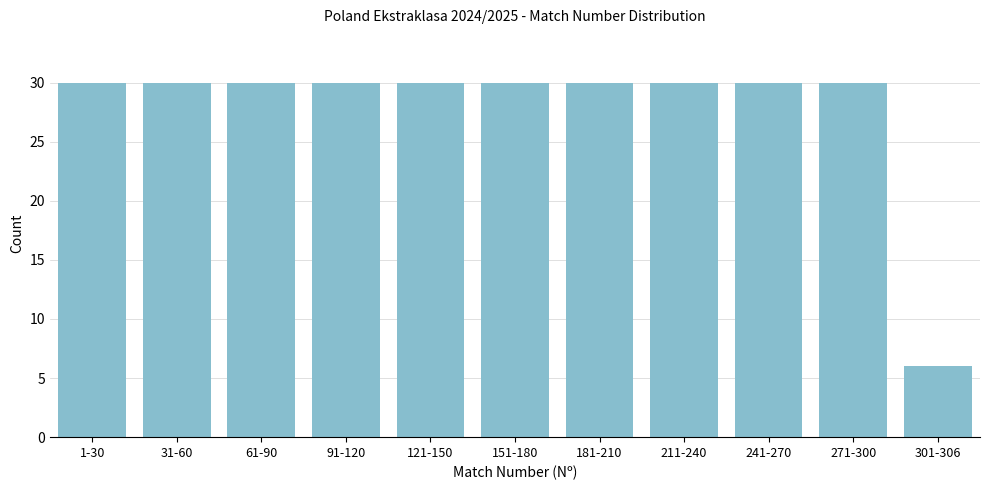

Reading left to right, extract all data points from this chart.

1-30=30	31-60=30	61-90=30	91-120=30	121-150=30	151-180=30	181-210=30	211-240=30	241-270=30	271-300=30	301-306=6